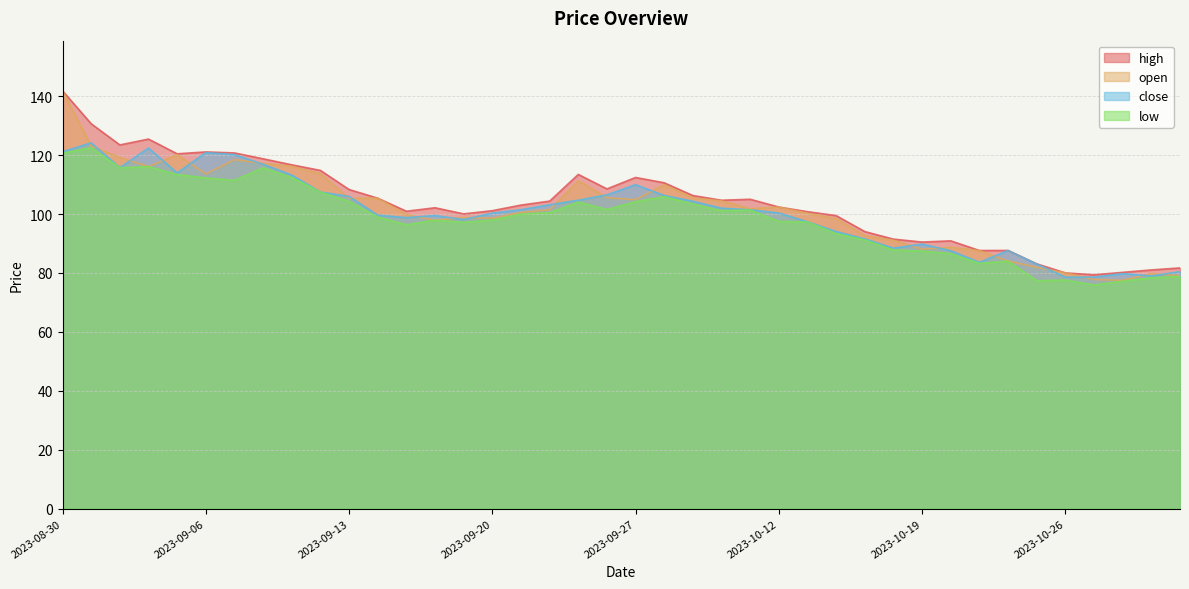

Reading left to right, what are all the values shown in this chart?

high: 141.8	130.6	123.5	125.4	120.4	121.1	120.7	118.8	116.7	114.8	108.3	105.4	101.0	102.1	100.0	101.1	103.0	104.4	113.4	108.5	112.4	110.6	106.3	104.7	105.0	102.4	100.8	99.5	94.0	91.5	90.5	90.9	87.6	87.6	83.1	80.0	79.4	80.2	81.0	81.7
open: 141.8	123.1	119.2	116.1	120.2	113.6	118.5	117.2	116.2	113.7	105.4	105.4	99.8	97.9	98.8	98.6	100.5	101.4	111.3	105.5	104.9	110.0	105.5	104.5	101.8	102.4	100.3	98.4	92.7	91.1	88.1	88.7	87.6	84.0	81.9	80.0	77.8	77.5	79.8	79.1
close: 121.1	124.1	115.7	122.4	114.0	120.8	120.2	116.9	113.2	107.5	106.0	99.6	98.8	99.5	98.1	100.3	101.5	103.2	104.7	106.5	110.0	106.3	104.3	102.0	101.4	100.3	97.4	94.0	91.5	88.4	89.8	87.5	83.6	87.6	83.0	78.6	78.6	79.8	79.0	80.4
low: 120.6	122.5	115.7	116.1	113.4	112.3	111.4	115.7	112.4	107.5	104.3	99.0	96.4	97.9	97.2	97.9	100.0	100.5	104.1	101.5	104.2	105.9	103.4	101.1	101.4	97.5	97.3	93.4	91.2	87.8	87.5	86.5	83.2	84.0	77.4	77.6	75.9	77.2	78.4	78.8